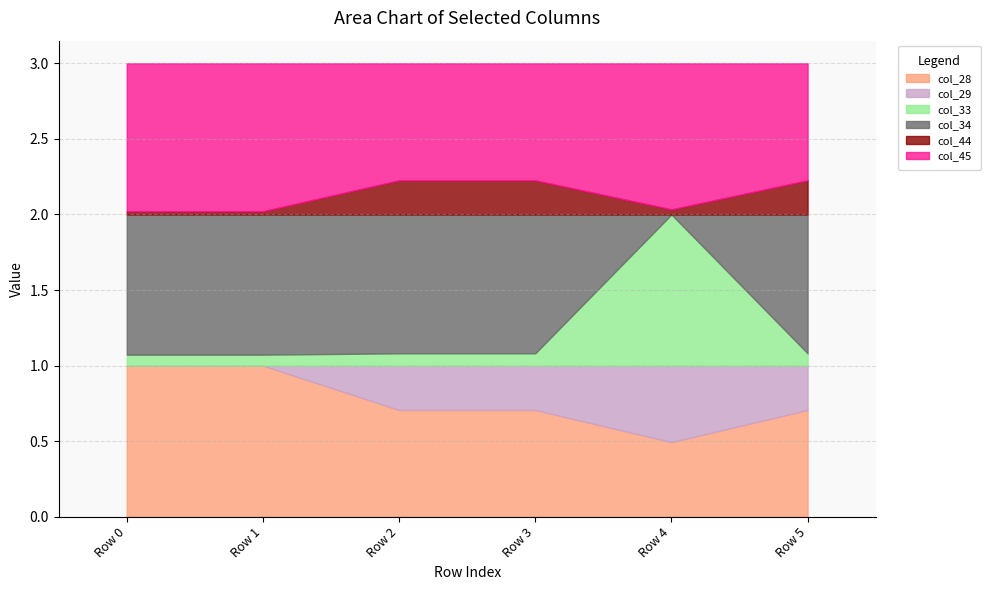

What is the highest value of the col_28 series?

1.0